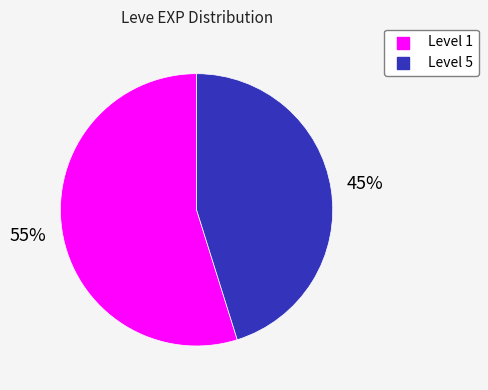

To the nearest percent, what is the difference between the largest and smallest slice percentages?

10%